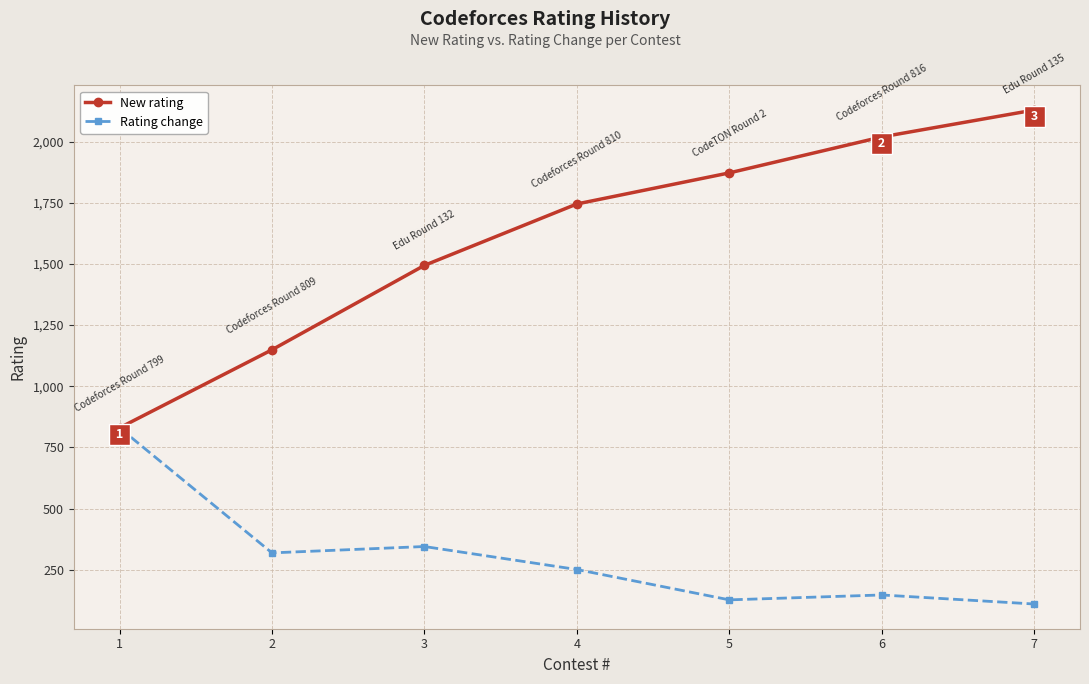

What is the difference between the second highest and second lowest values in the Rating change series?

218